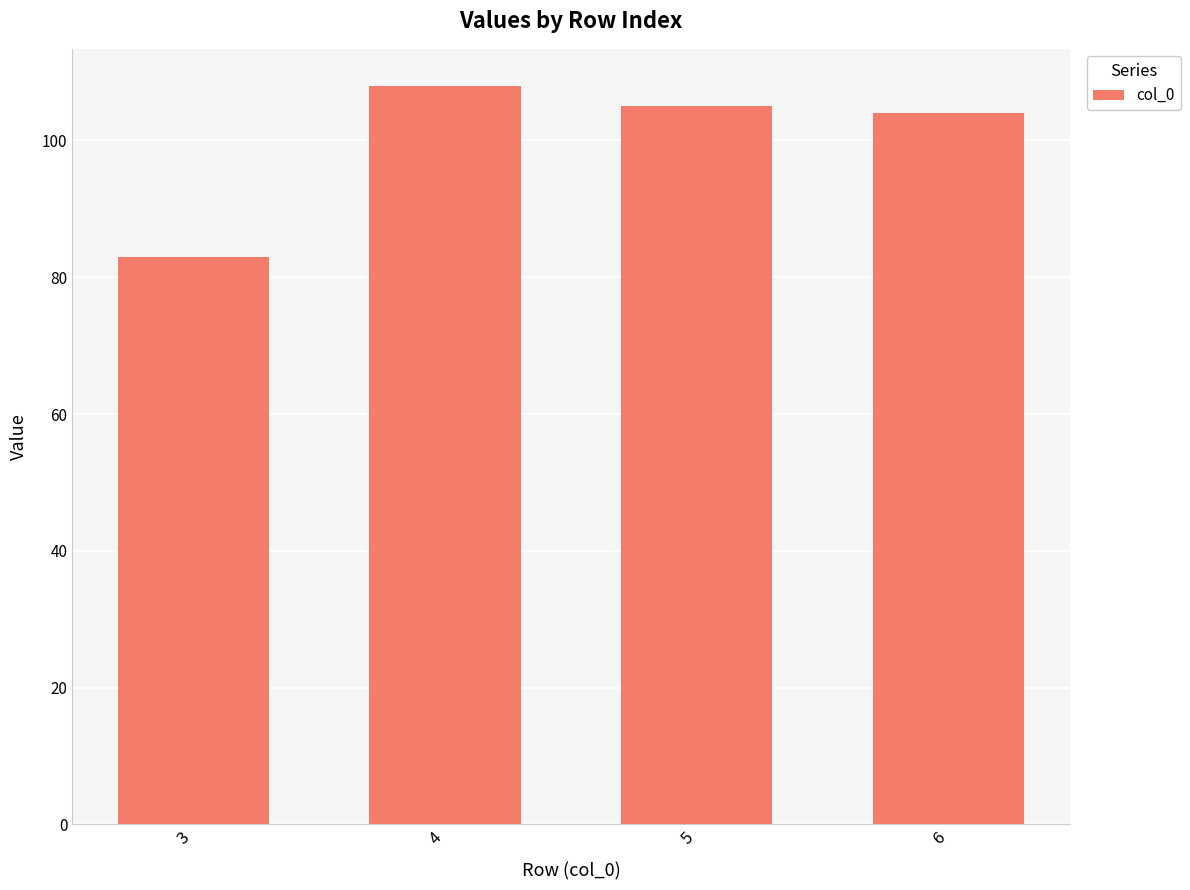

Reading left to right, transcribe all the data shown in this chart.

83	108	105	104